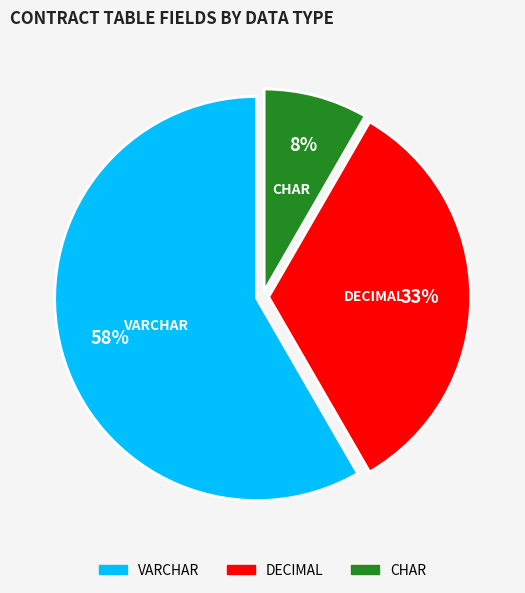

Is the sum of DECIMAL and VARCHAR greater than half?

Yes